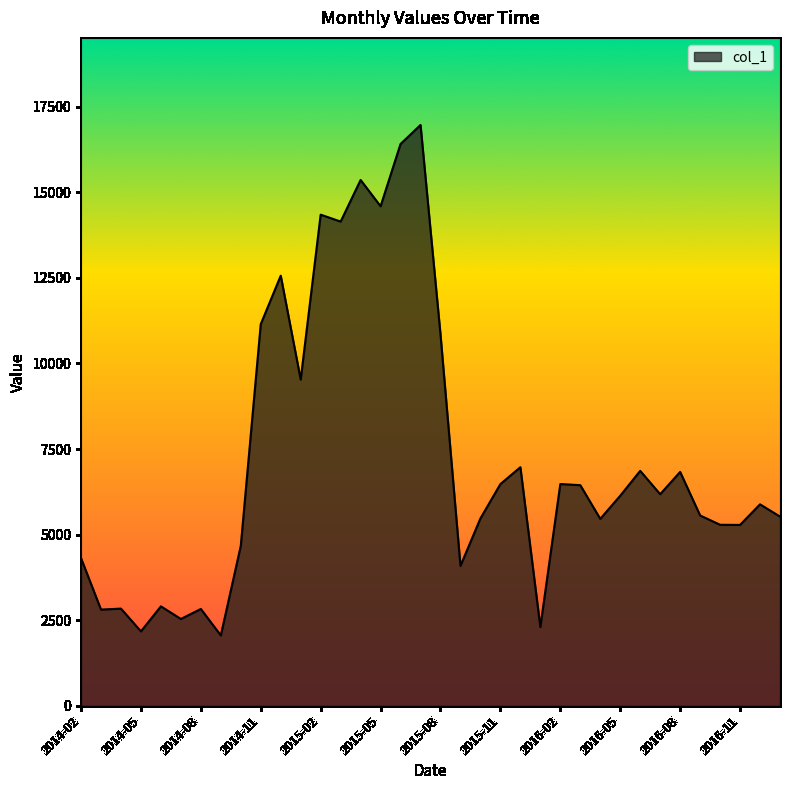

What is the maximum value shown in the chart?

16966